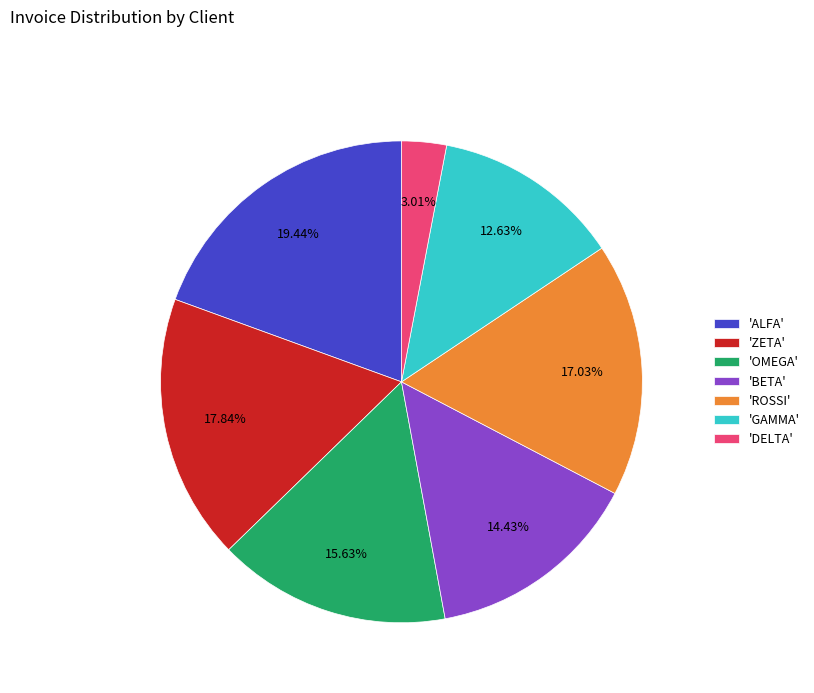

Do 'DELTA' and 'OMEGA' together represent more than half of the pie?

No